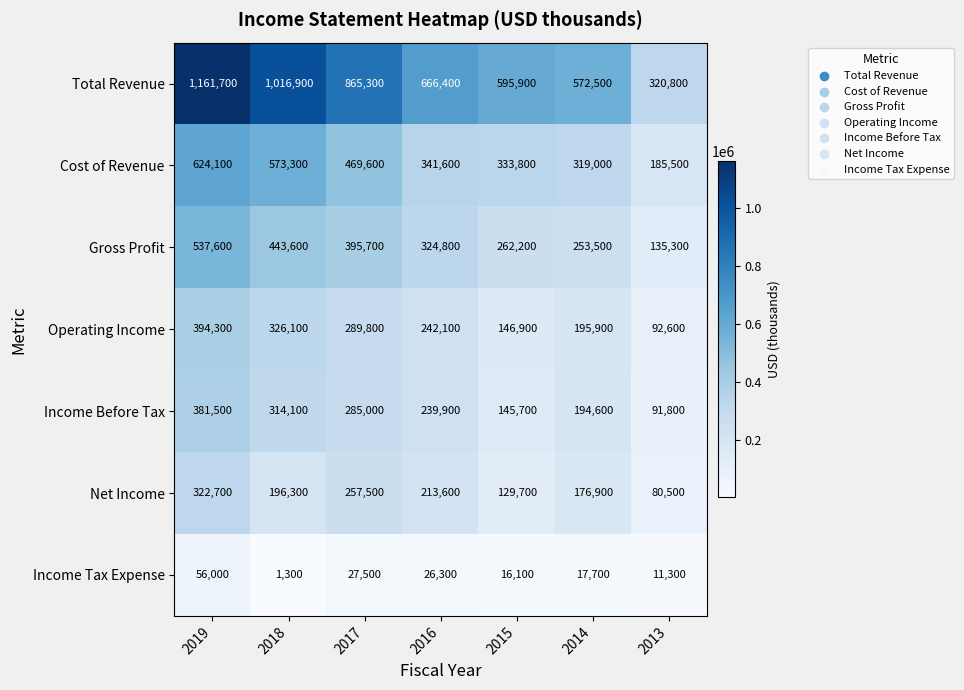

The value of Operating Income at 2015 is 146900. True or false?

True